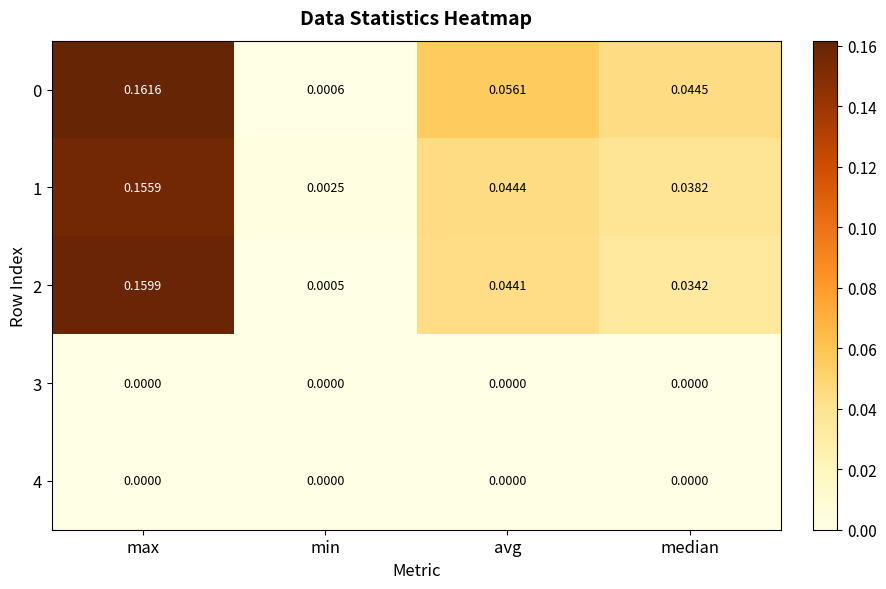

List the labels in order of 0 value, smallest first.

min, median, avg, max